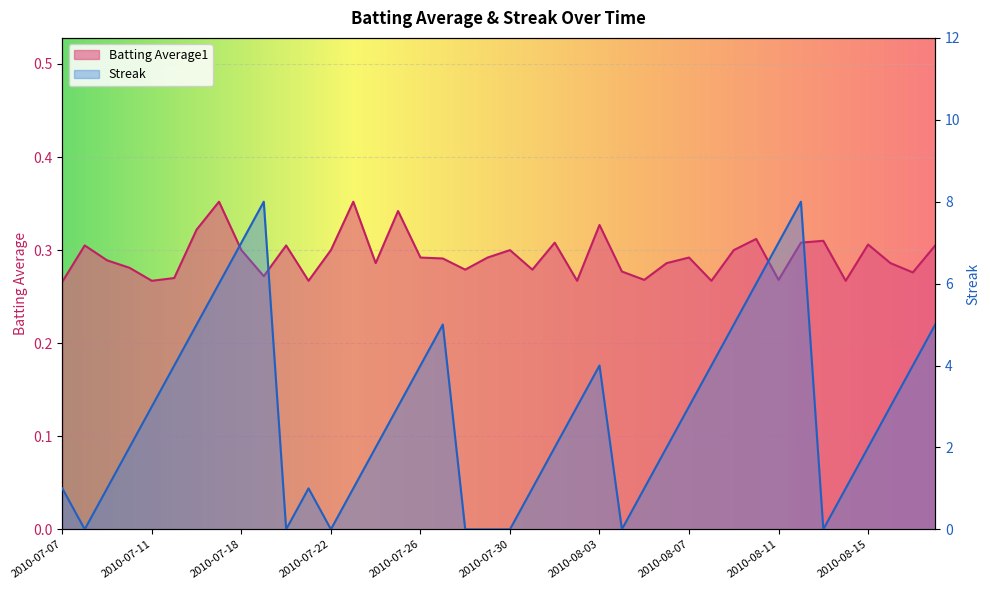

True or false: Batting Average1 and Streak intersect in this chart.

True